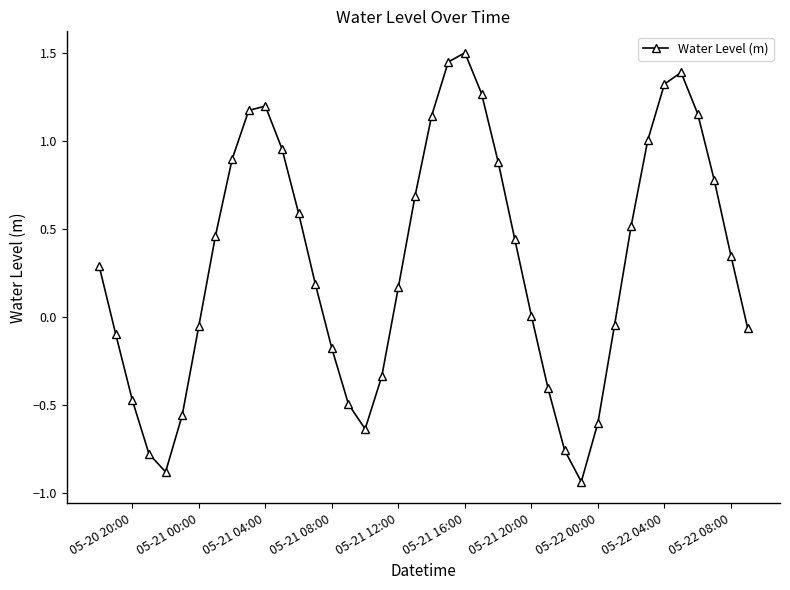

How many points are higher than both their immediate neighbors (excluding endpoints)?

3